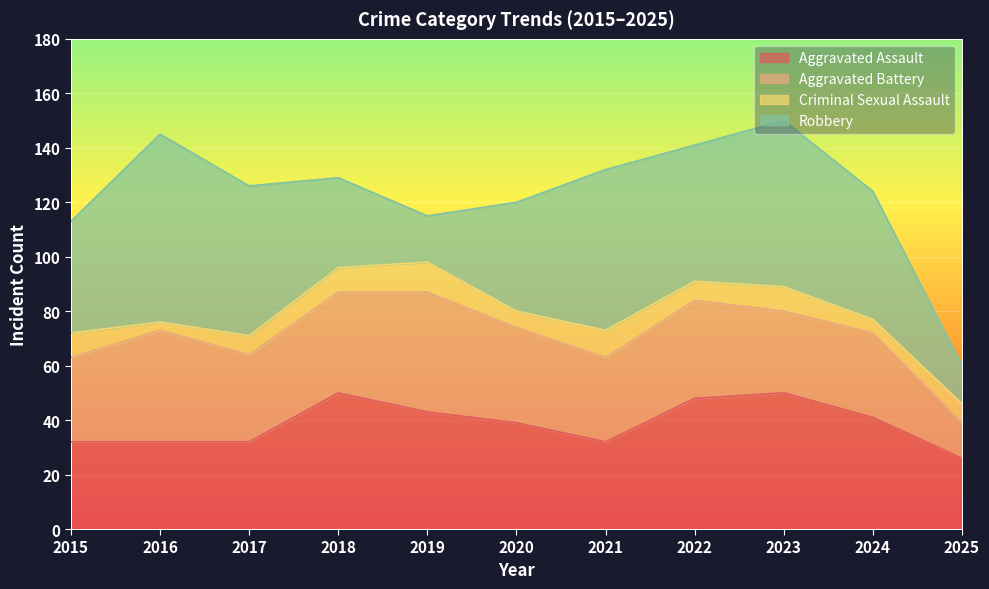

Read the Robbery value at 2017.

55